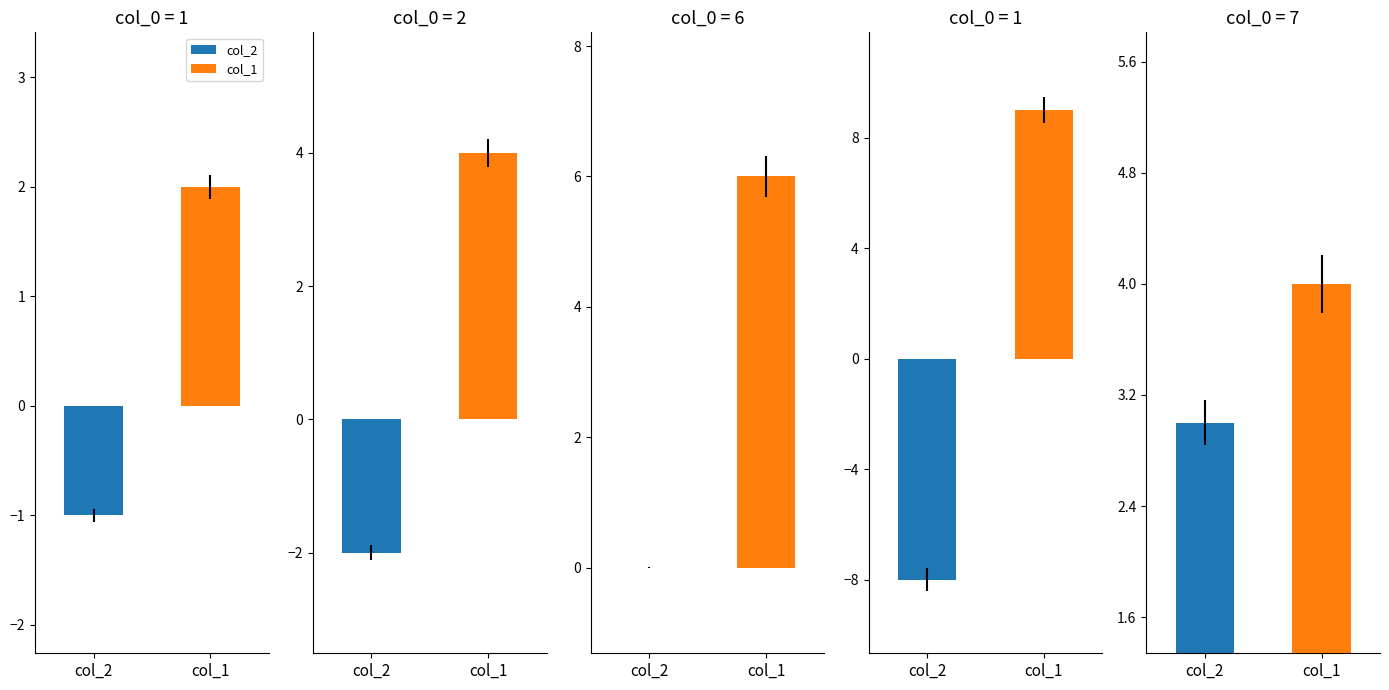

Which series has the widest spread of values?

col_2